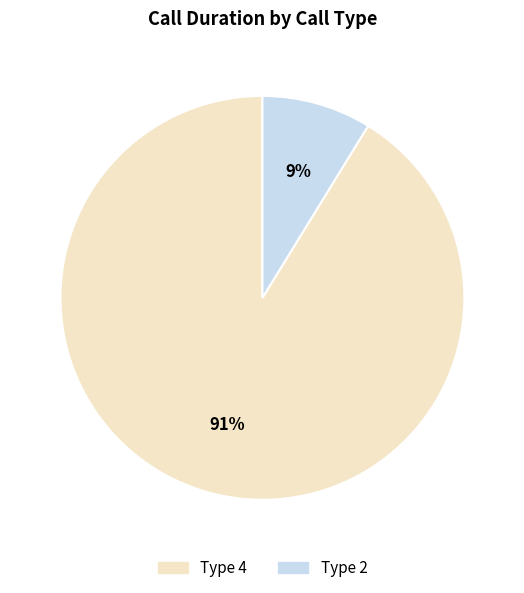

What is the largest slice in the pie chart?

Type 4